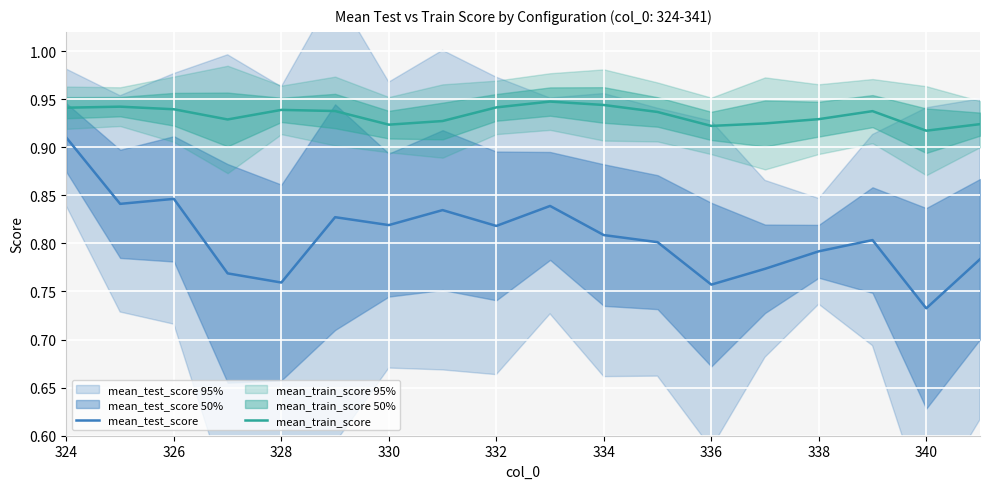

True or false: mean_train_score has more than 0 points higher than both neighbors.

True